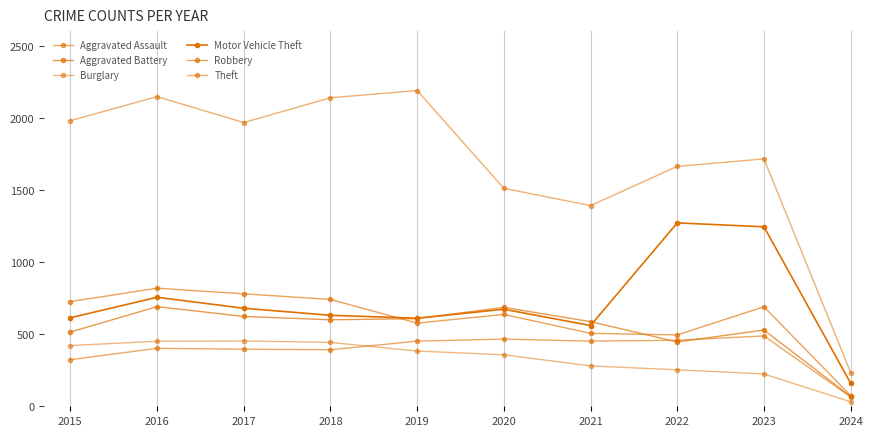

What value does the Aggravated Assault series have at 2022, to the nearest 5?

460